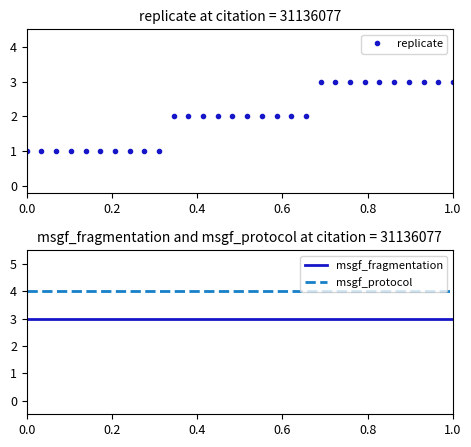

What are all the series names shown in the legend?

replicate, msgf_fragmentation, msgf_protocol